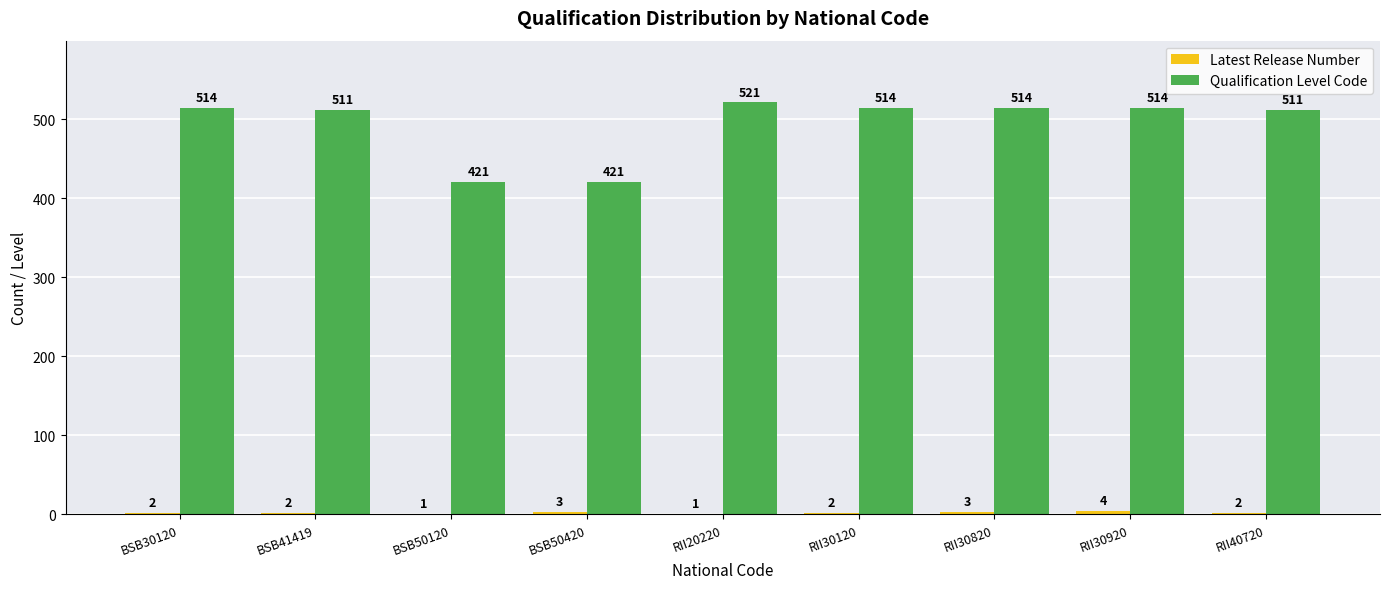

What is the sum of the Qualification Level Code values at RII30920 and RII20220?

1035